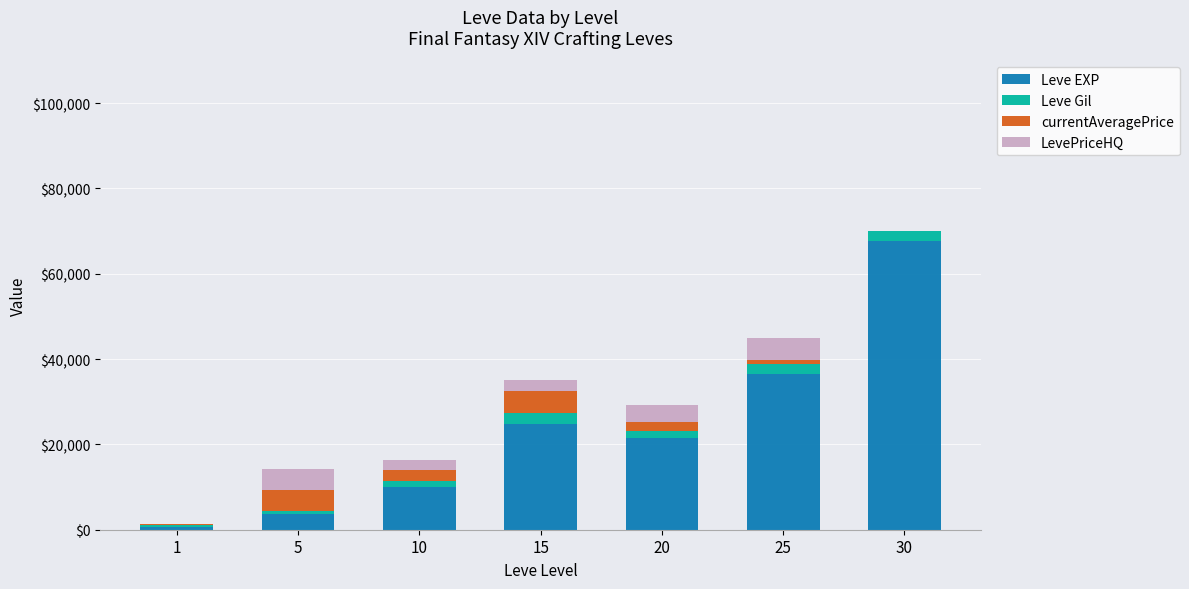

At which category is the sum across all series the highest?

30